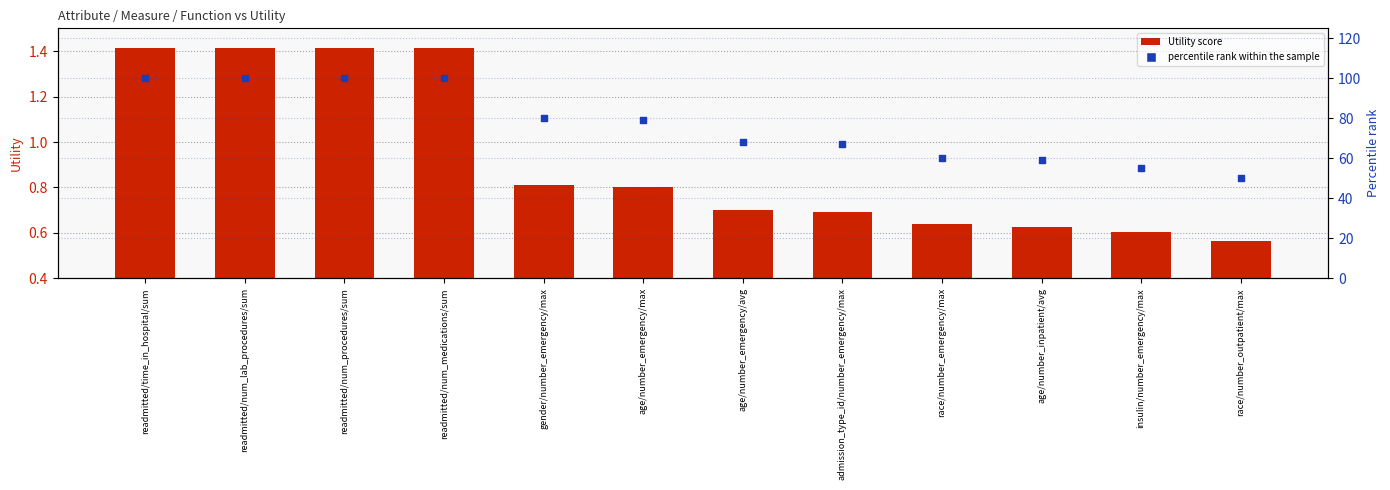

Is the value of percentile rank within the sample at readmitted/time_in_hospital/sum greater than the value of Utility score at insulin/number_emergency/max?

Yes